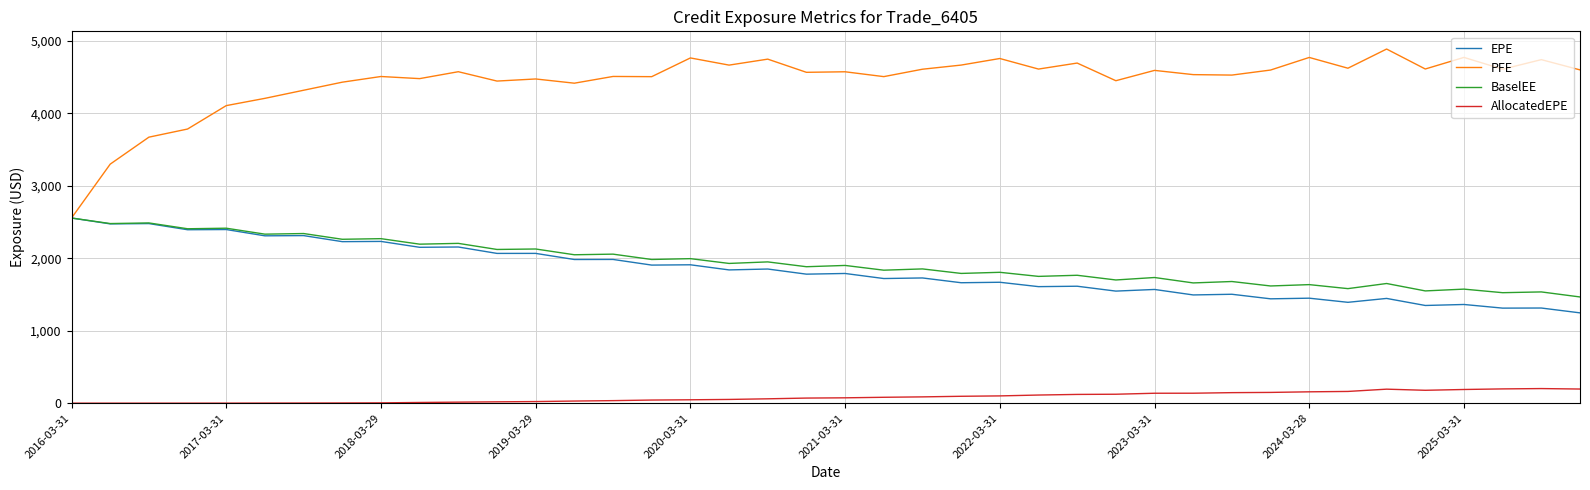

What is the highest value of the AllocatedEPE series?

201.4